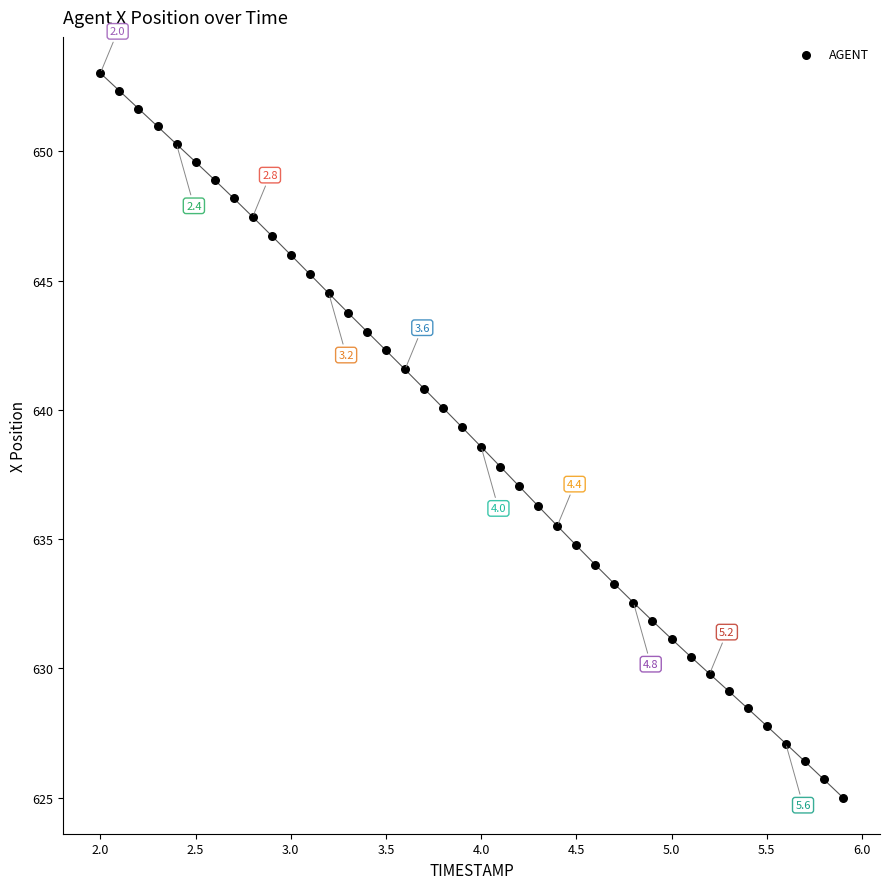

What is the range of Y values (max minus min)?

28.0